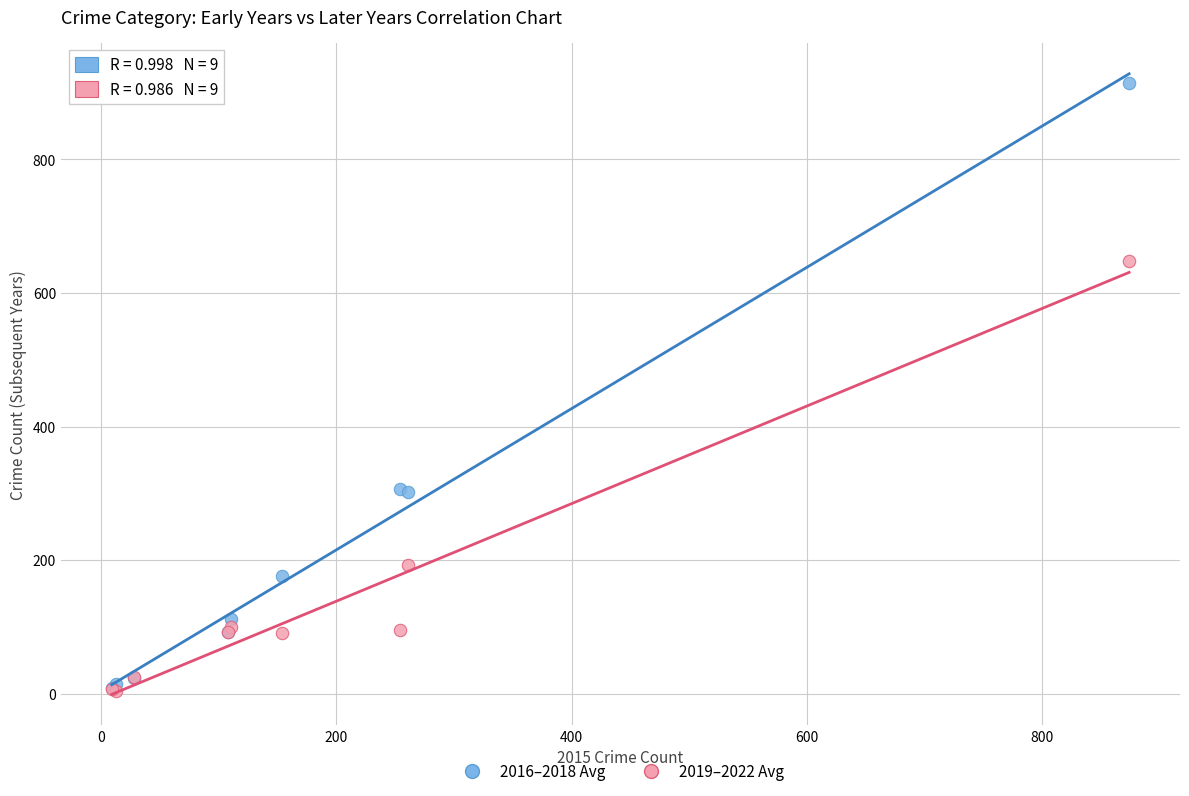

Which series contains the highest Y value?

2016–2018 Avg